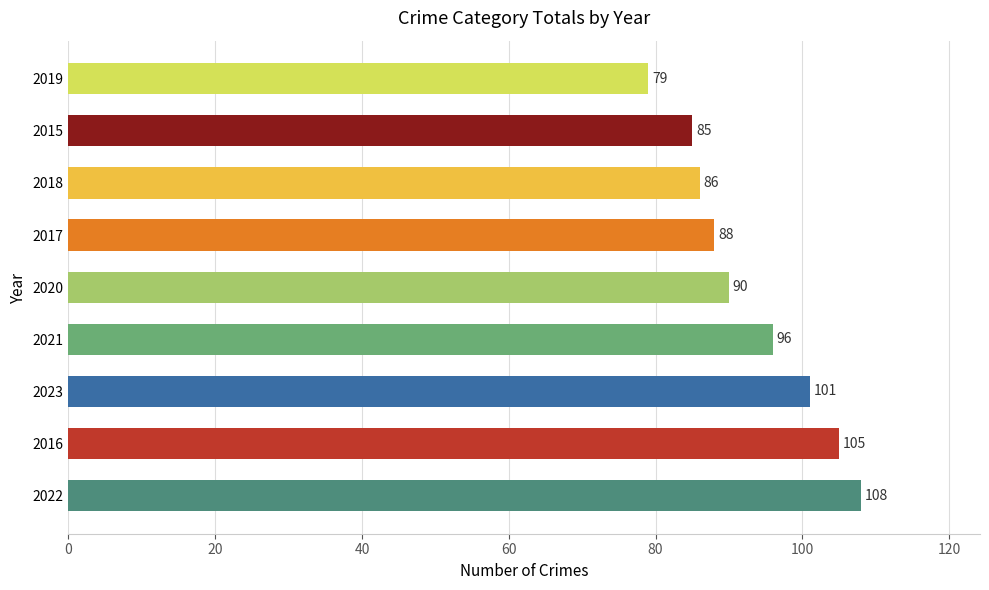

Reading bottom to top, transcribe all the data shown in this chart.

108	105	101	96	90	88	86	85	79